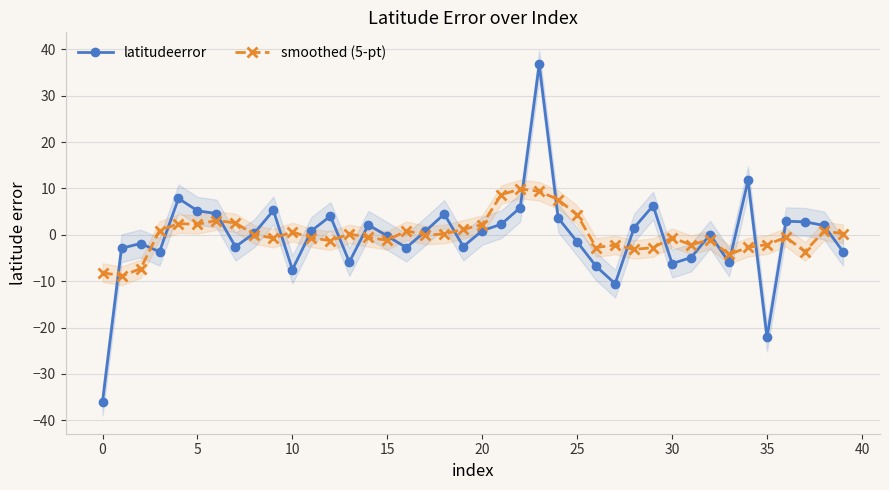

True or false: latitudeerror has more than 2 points higher than both neighbors.

True